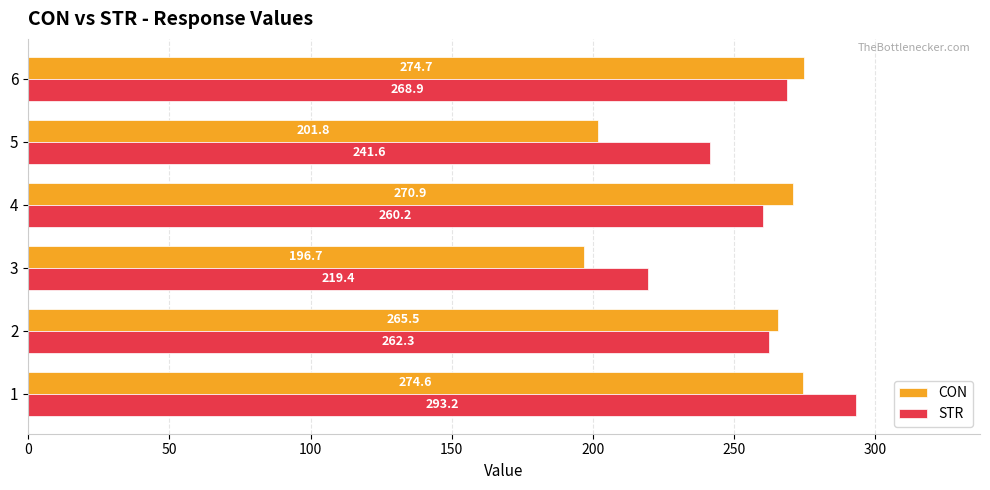

What is the sum of all CON values?

1484.2